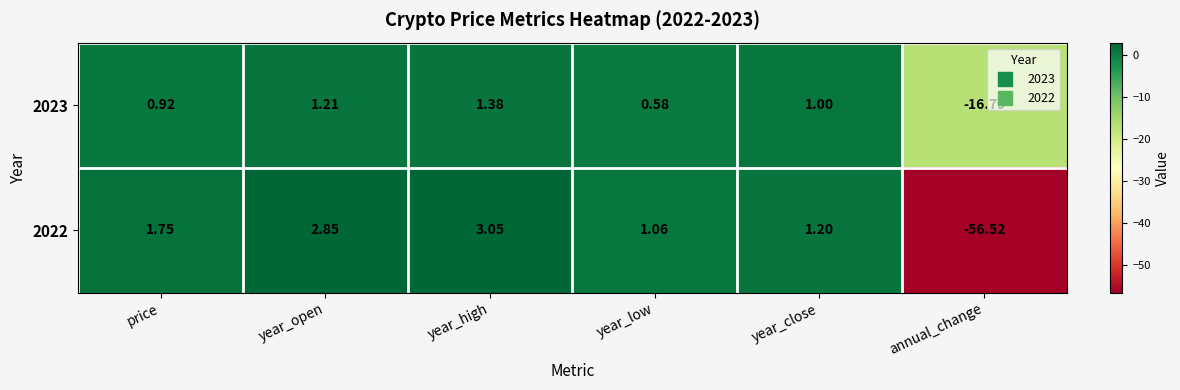

At which label does 2022 first exceed 1?

price